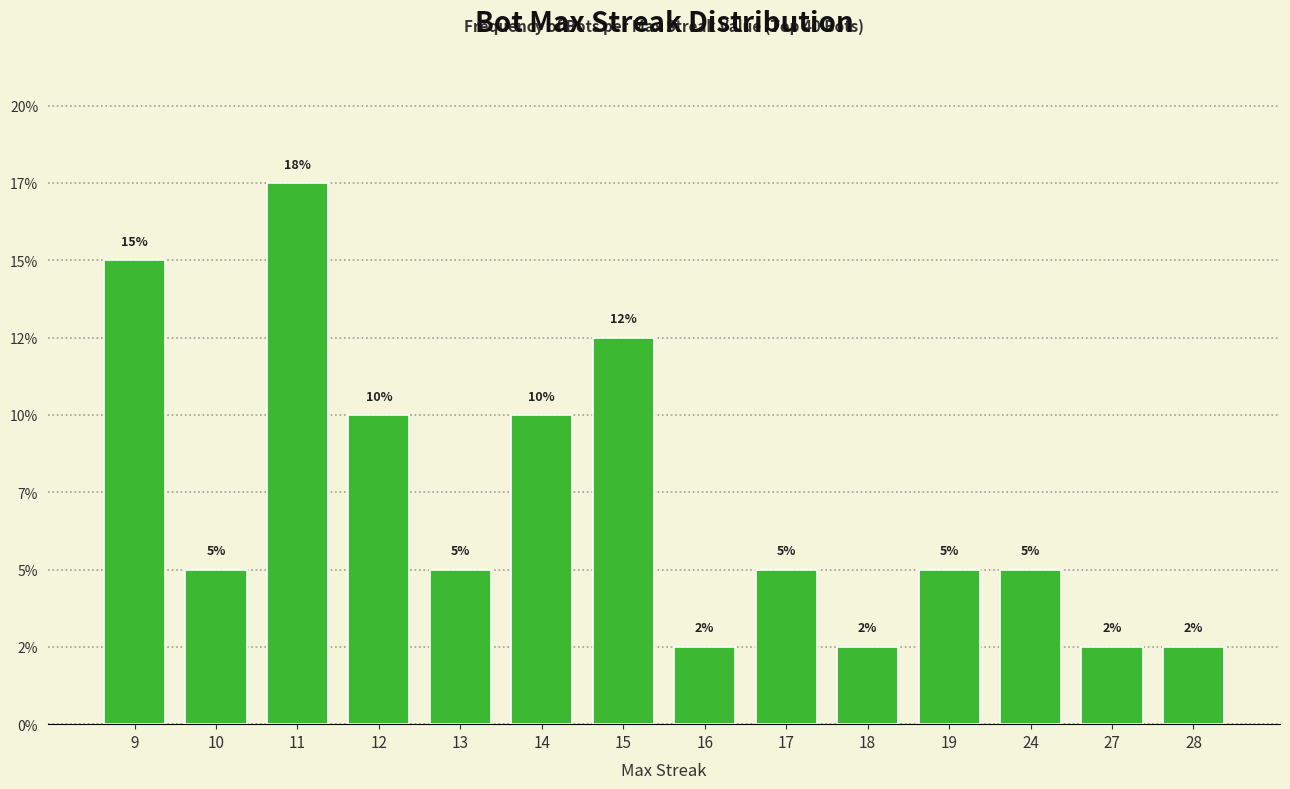

What is the value of the 6th bar from the left?

10.0